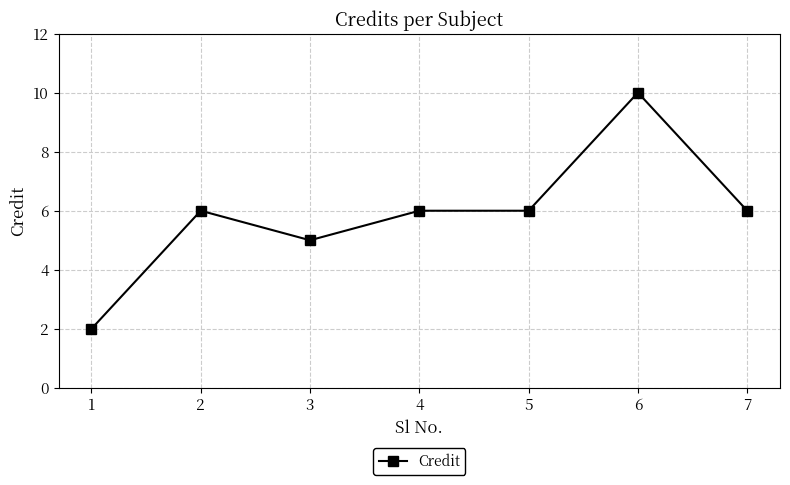

What is the value of the 1st point from the left?

2